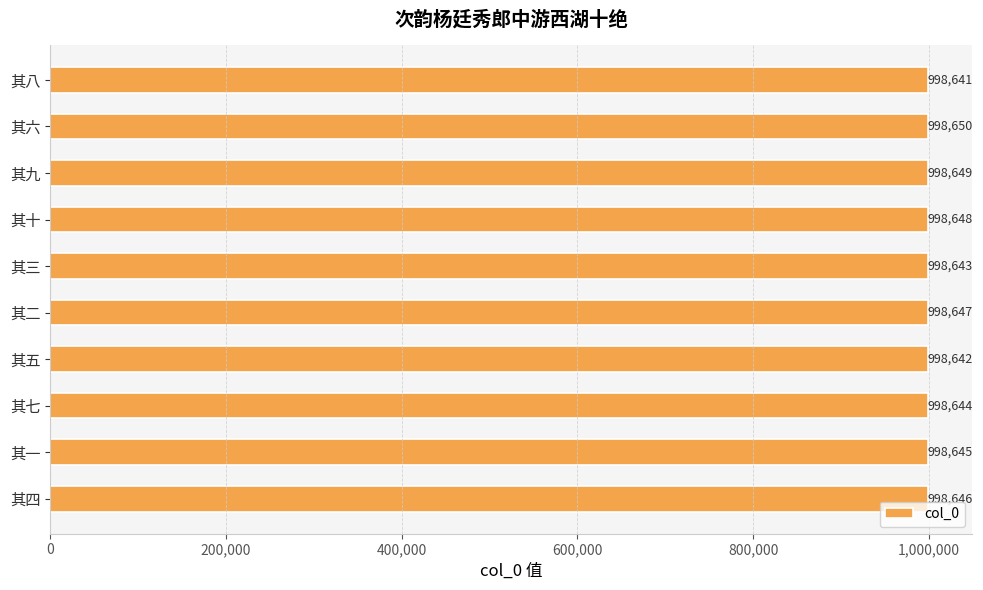

Which category has the highest value across all series?

其六